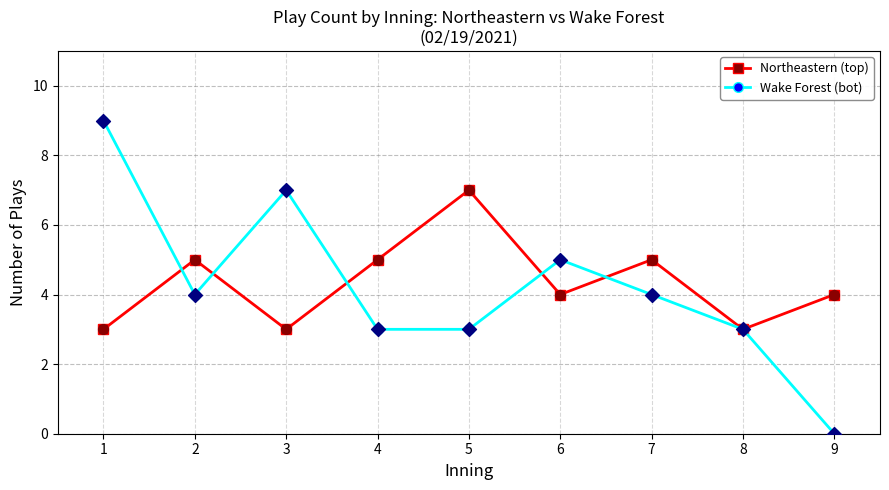

Which series has the widest spread of values?

Wake Forest (bot)